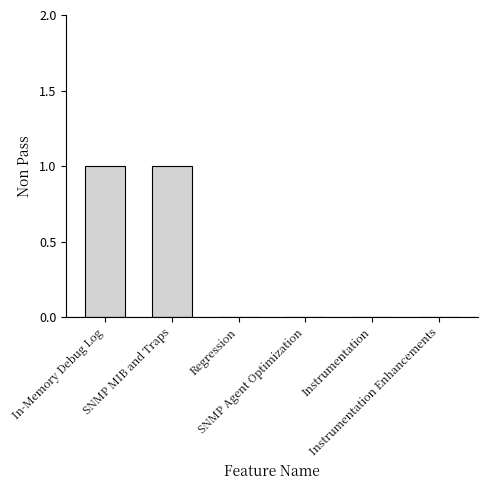

Are the bars grouped side by side (vs. stacked)?

No